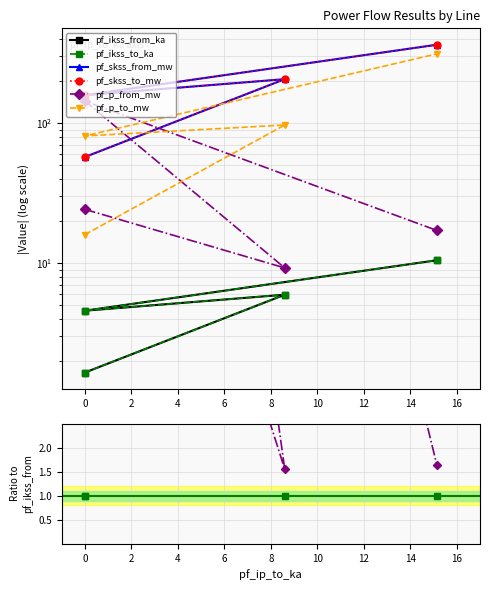

Is it true that pf_ikss_from_ka equals 1.0 at 0?

False